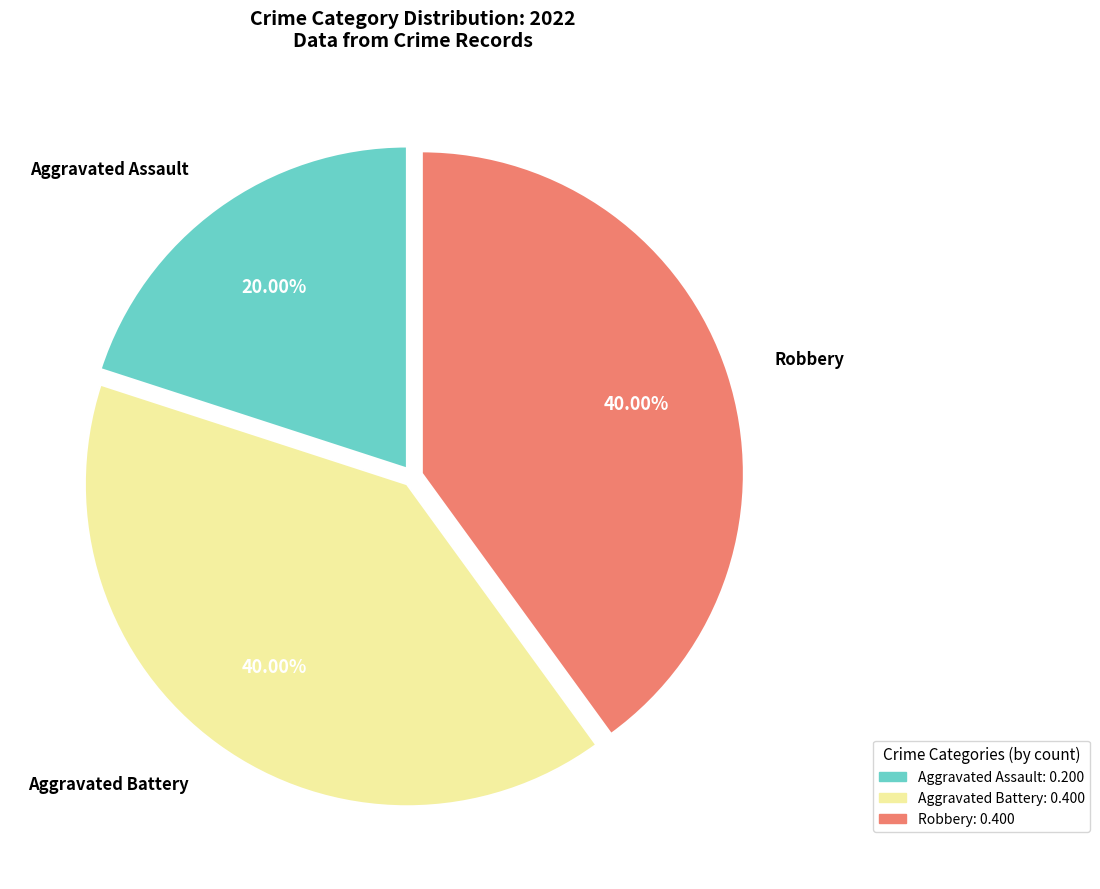

Do Robbery: 0.400 and Aggravated Battery: 0.400 together represent more than half of the pie?

Yes